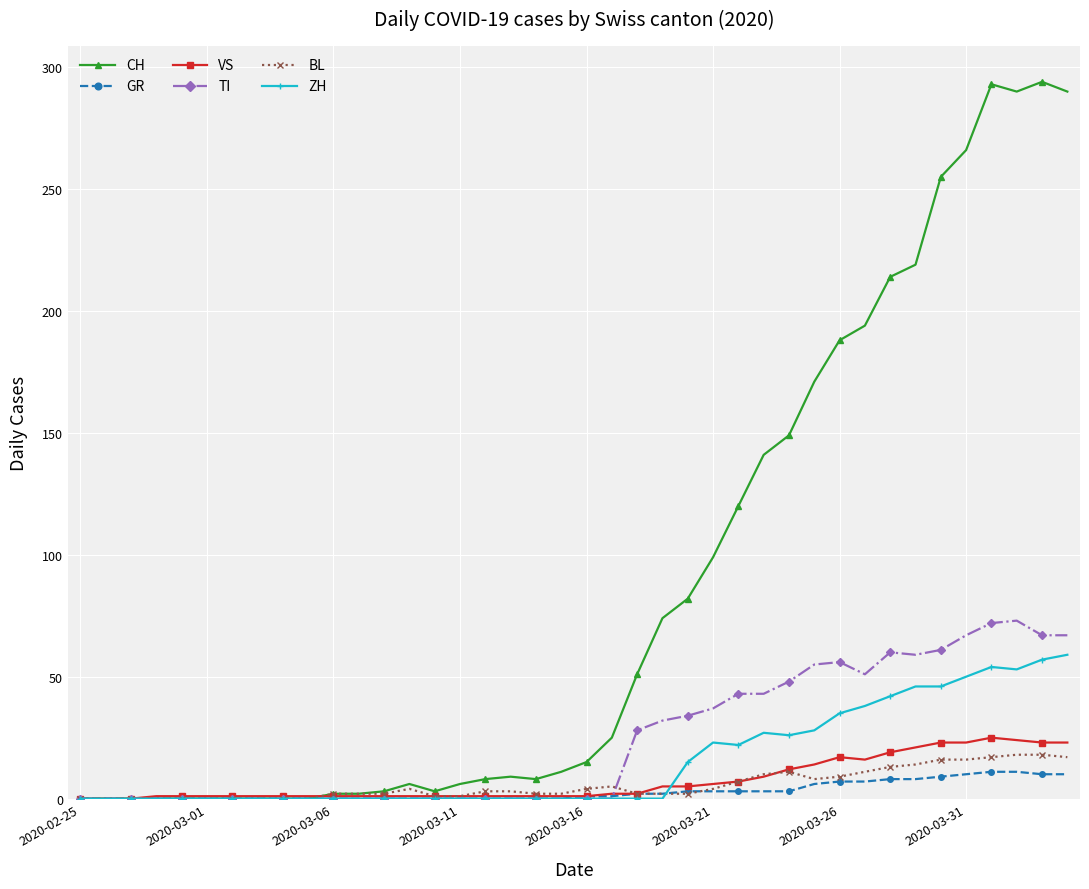

What is the maximum value for CH?

294